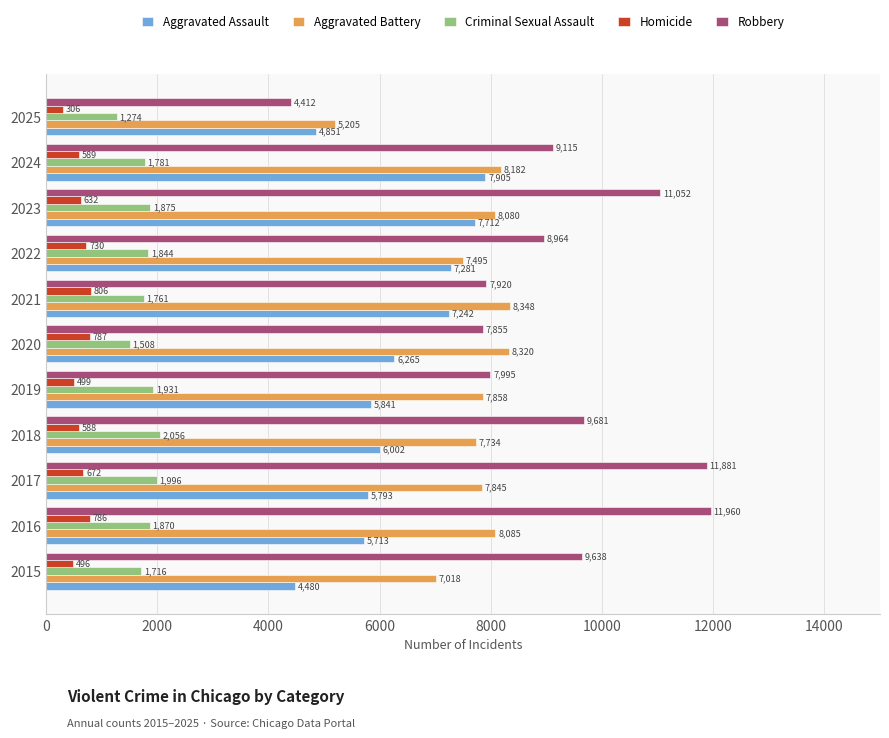

Which label corresponds to the smallest value in the chart?

2025